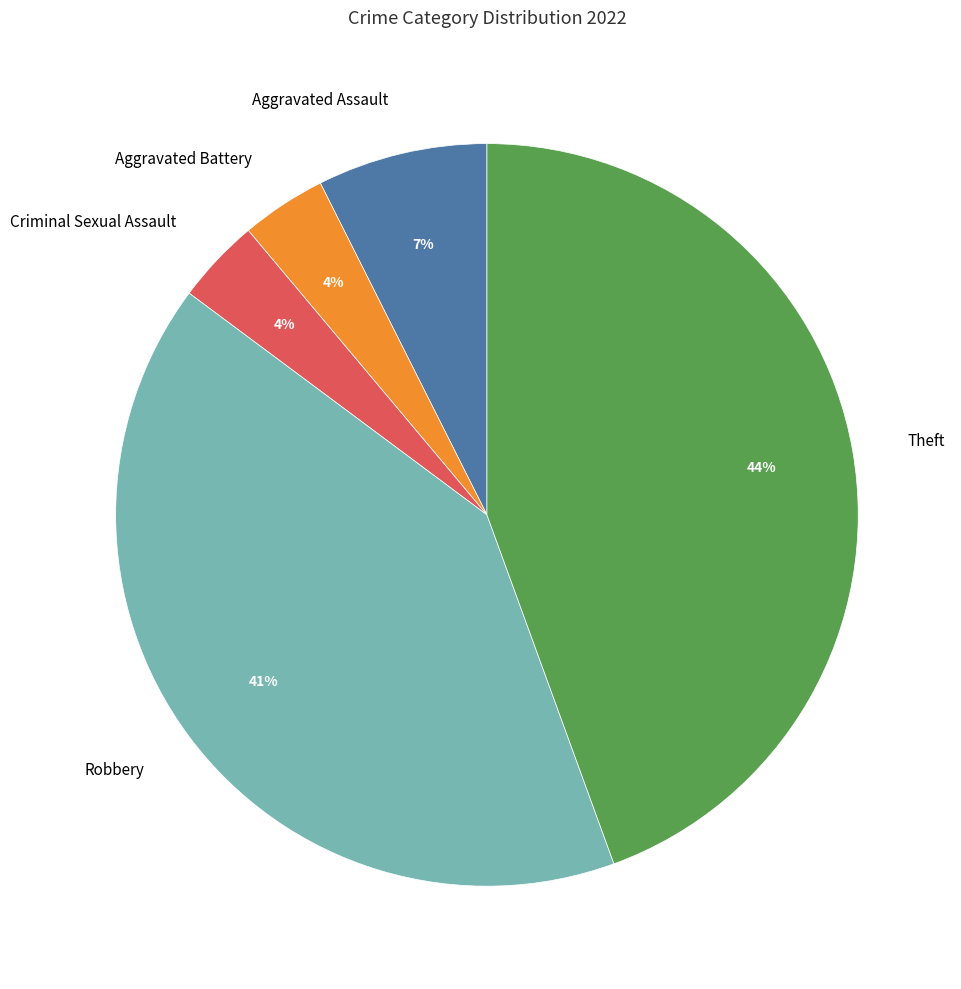

Count the number of slices in the pie.

5